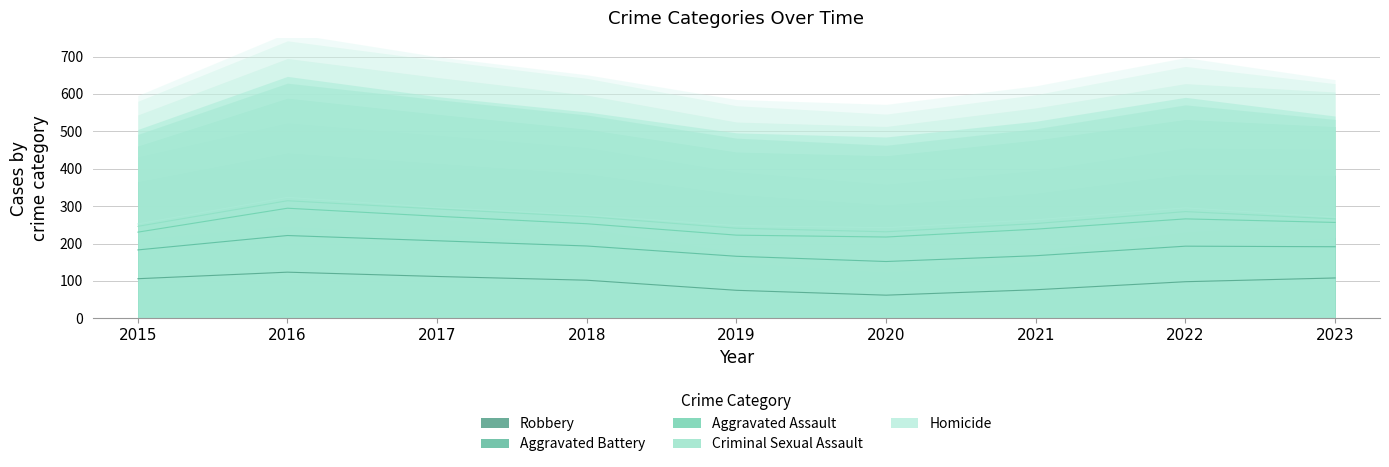

Rank the series by their maximum value, from lowest to highest.

Homicide, Criminal Sexual Assault, Aggravated Assault, Aggravated Battery, Robbery